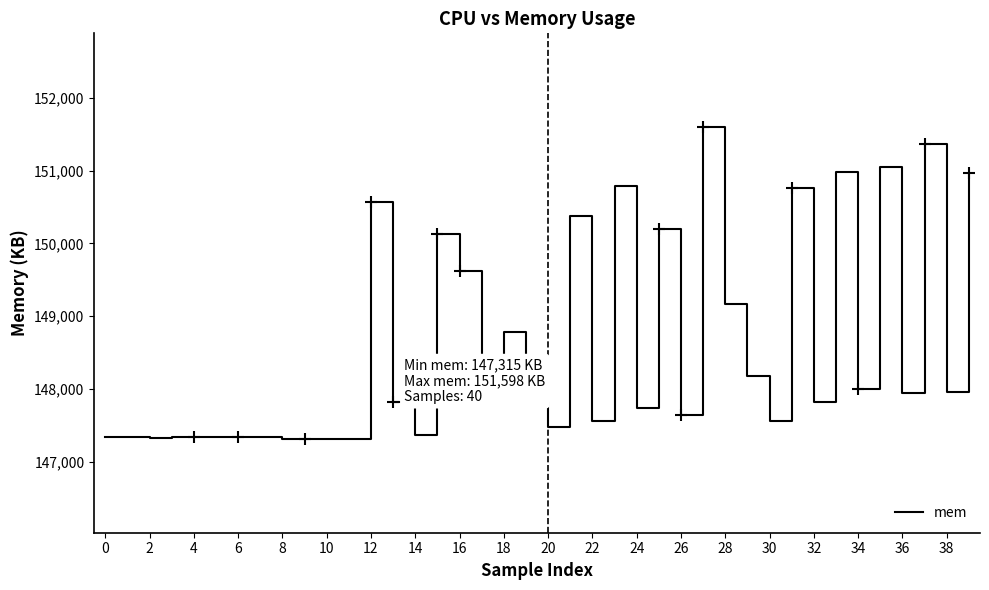

Is this an area chart (filled region under the line)?

No